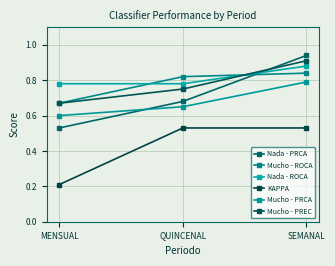

Does the chart have visible grid lines?

Yes